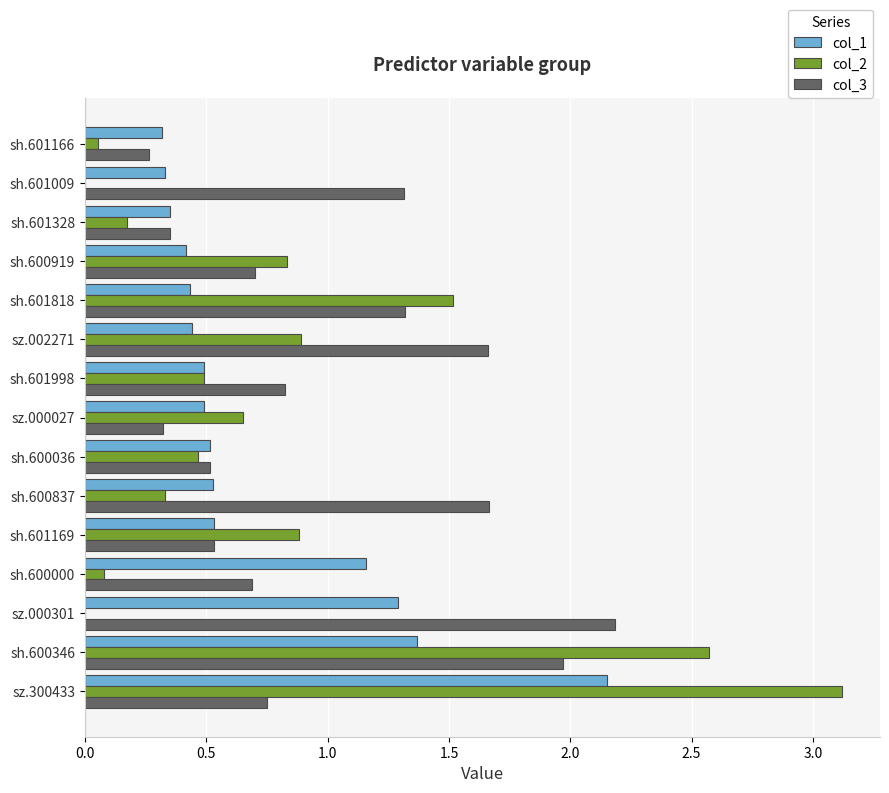

Which series has the largest total across all categories?

col_3